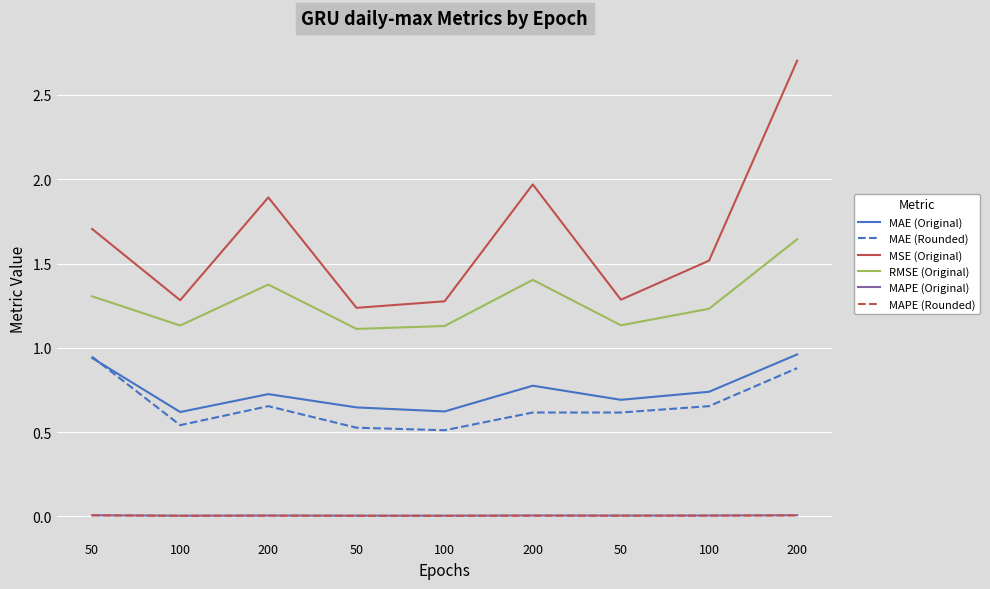

How many lines are shown in the chart?

6